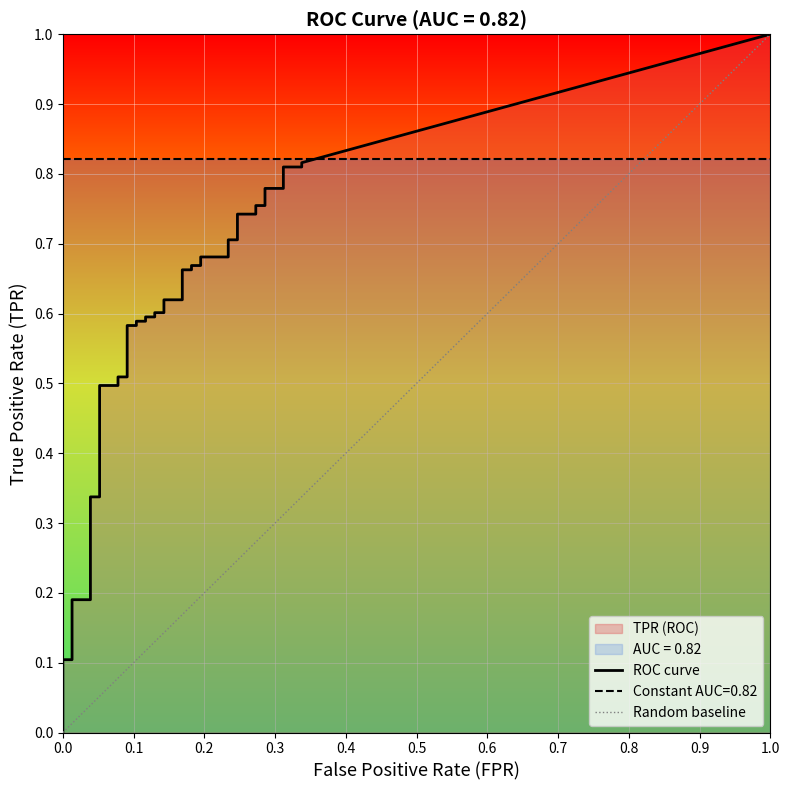

At 32, list the series in order from largest to smallest.

tpr, fpr